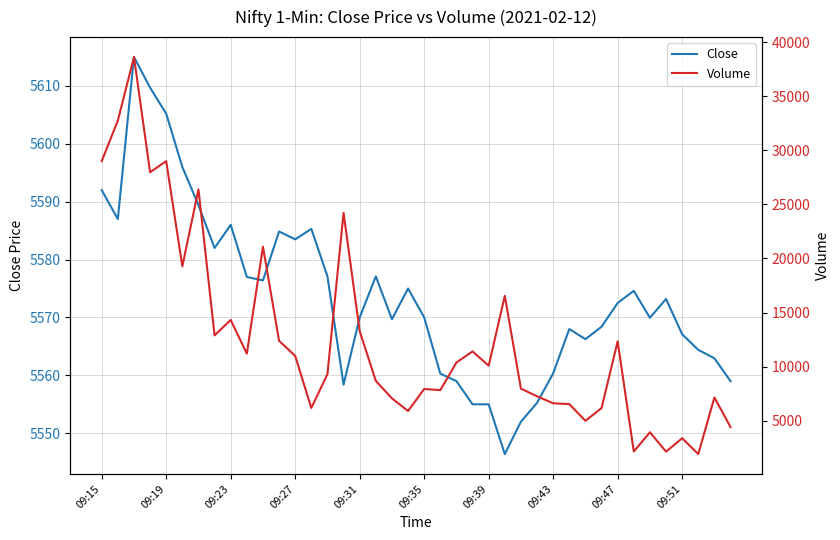

What is the maximum value for Close?

5615.0